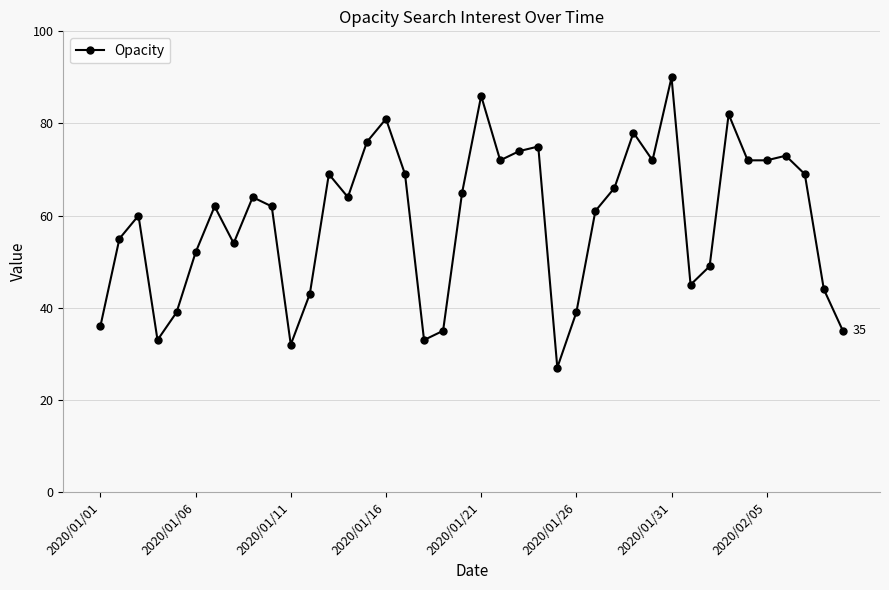

What is the difference between the second highest and second lowest values?

54